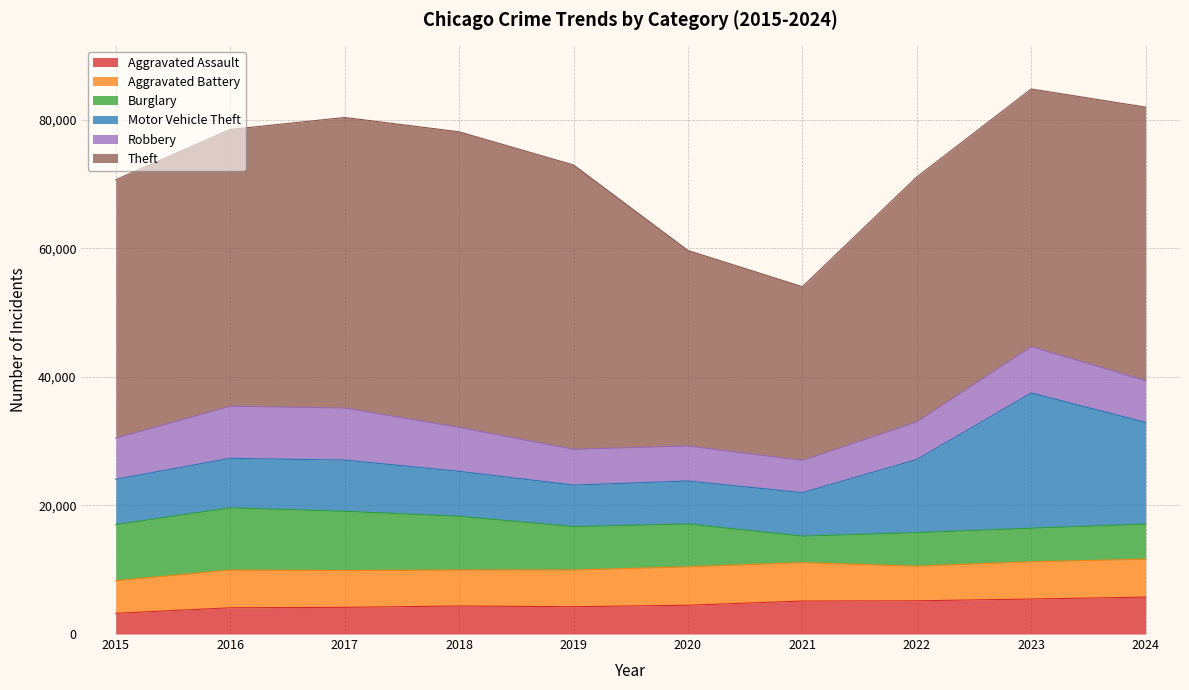

Which has a higher value, 2018 or 2022?

2022